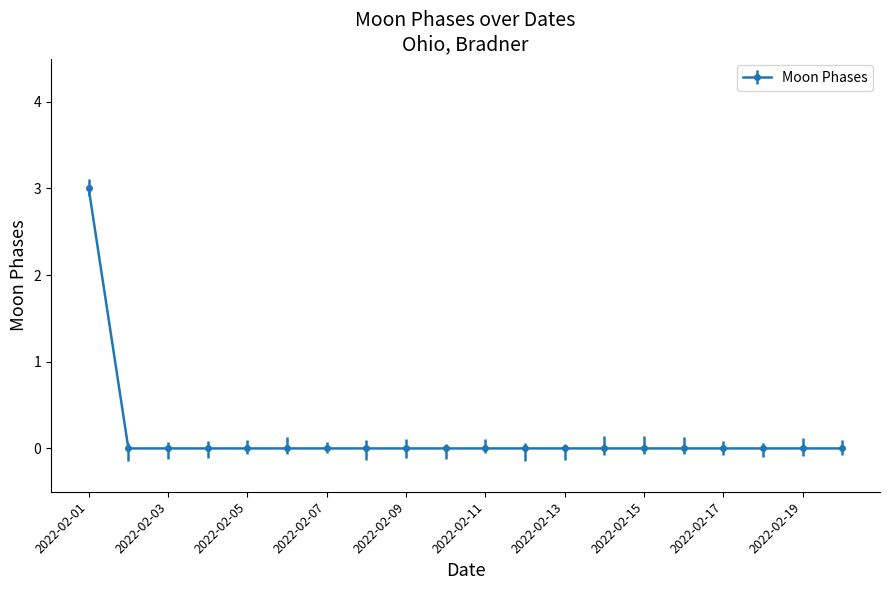

Count the number of data series in this chart.

1